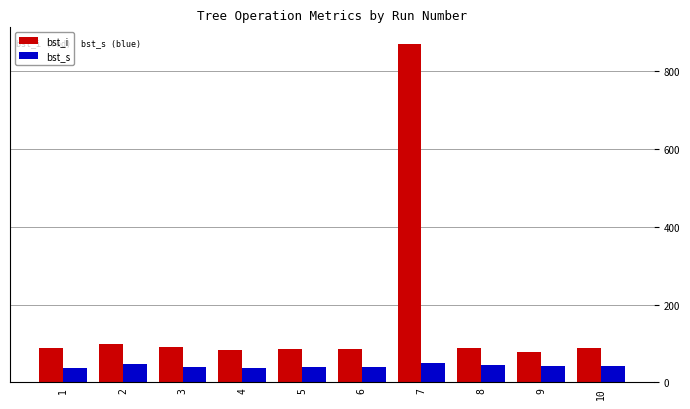

Rank the series by their average value, from lowest to highest.

bst_s, bst_i